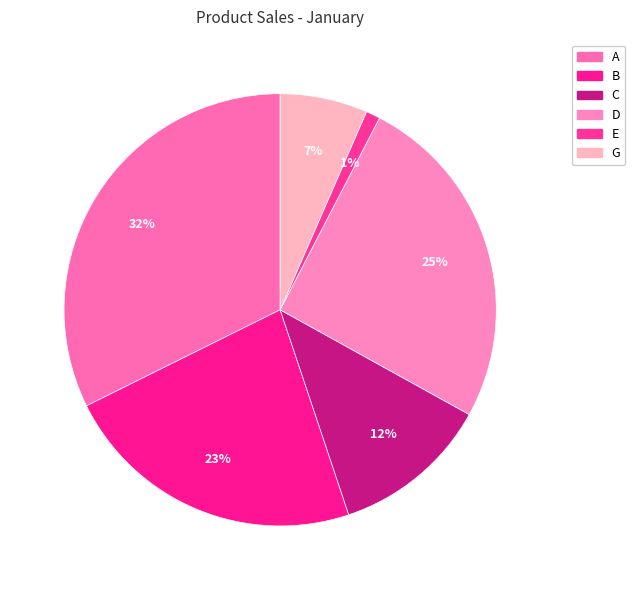

What percentage is the C slice, to the nearest percent?

12%